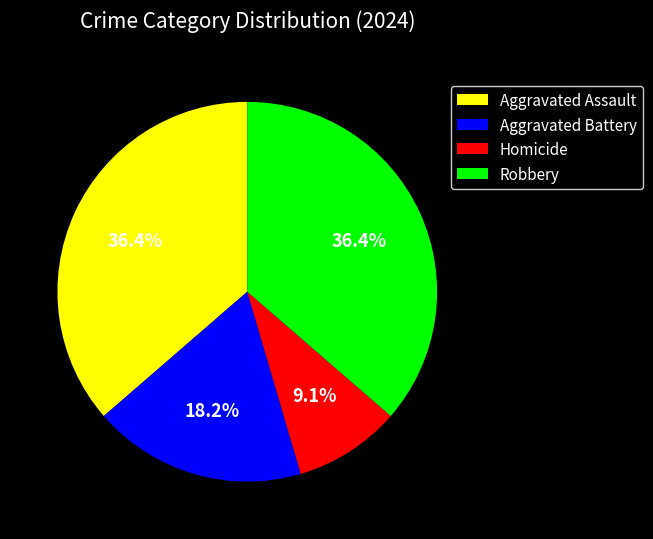

Which slice is the smallest?

Homicide